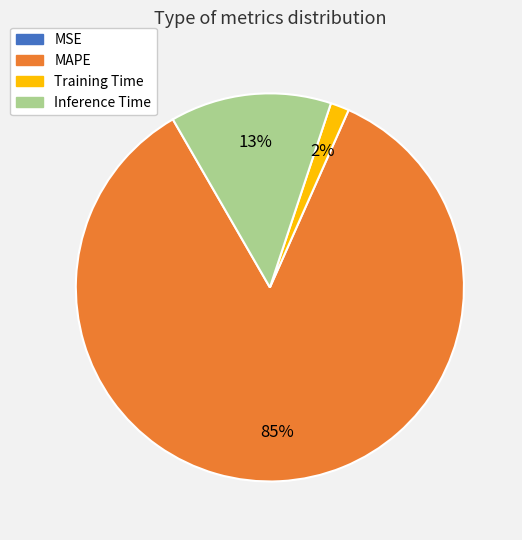

Is MAPE the majority of the pie?

Yes